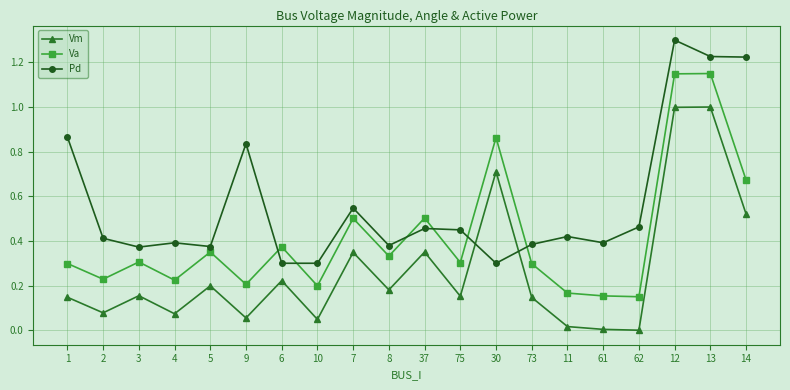

How many intersections are there between Pd and Va?

6